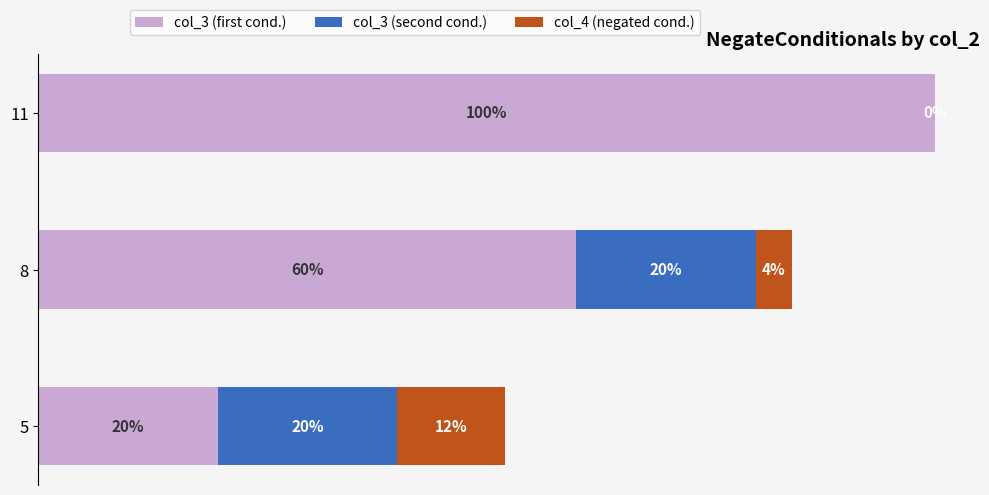

What are all the series names shown in the legend?

col_3 (first cond.), col_3 (second cond.), col_4 (negated cond.)